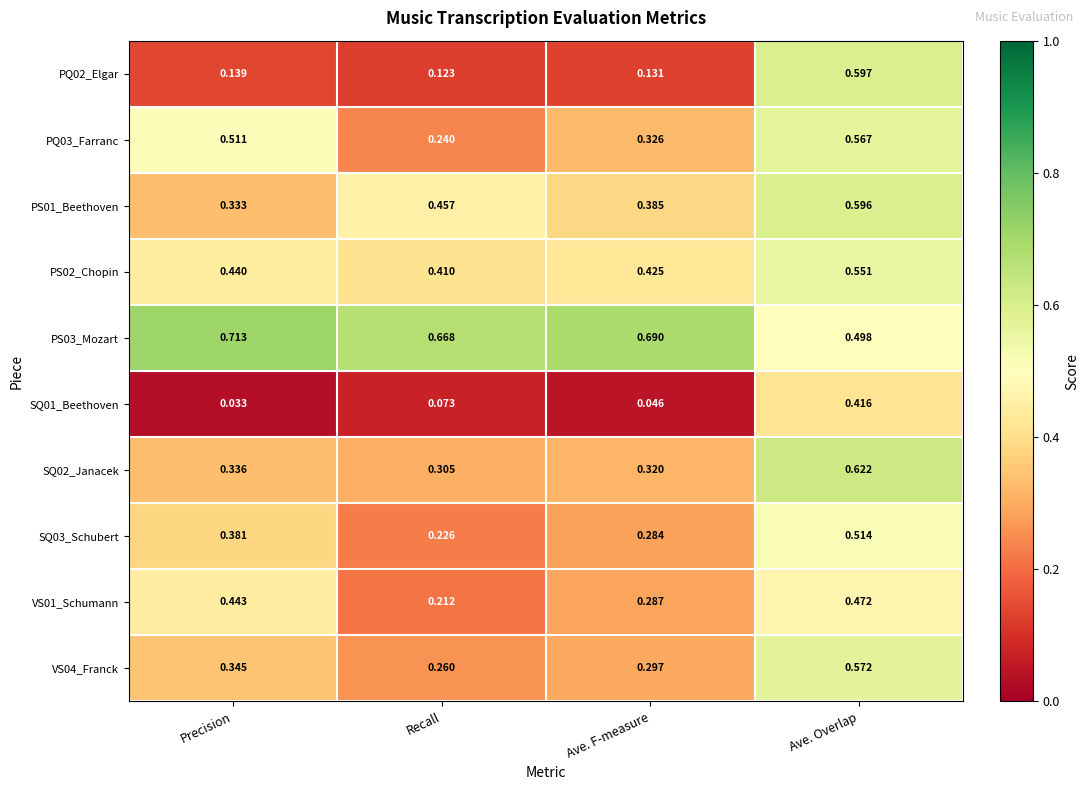

Between Precision and Recall, which series saw the biggest shift?

PQ03_Farranc